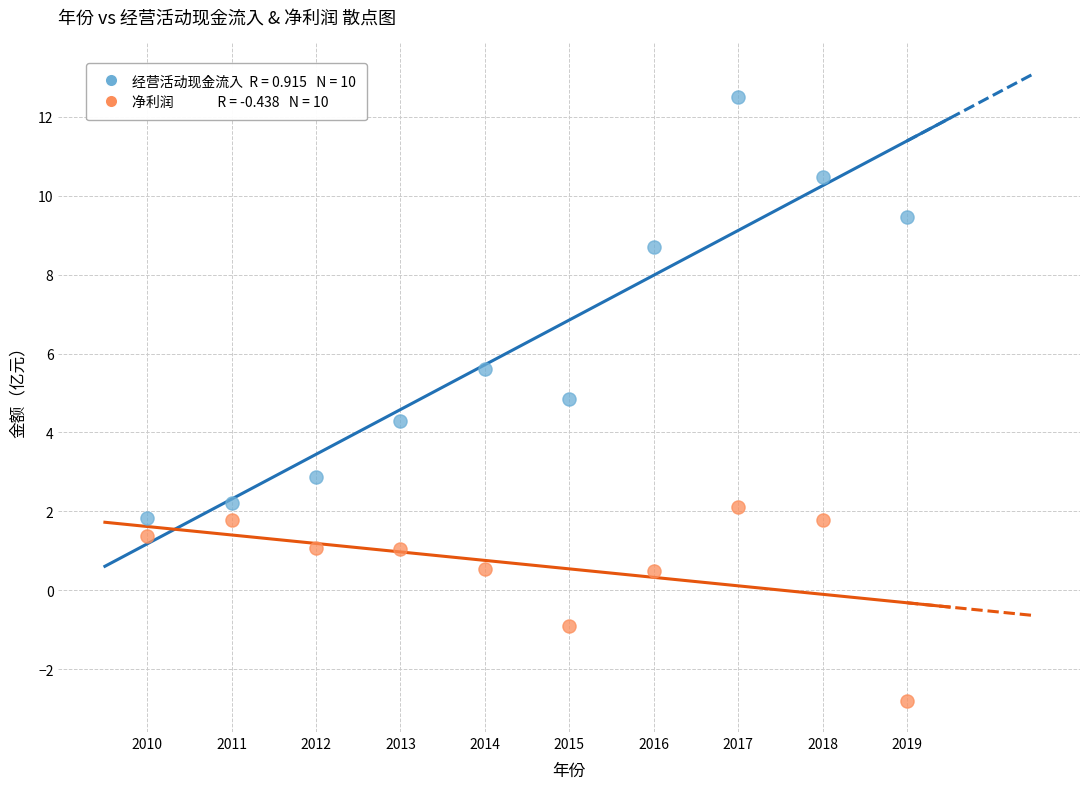

Across all data points, what is the range of X values (max minus min)?

9.0